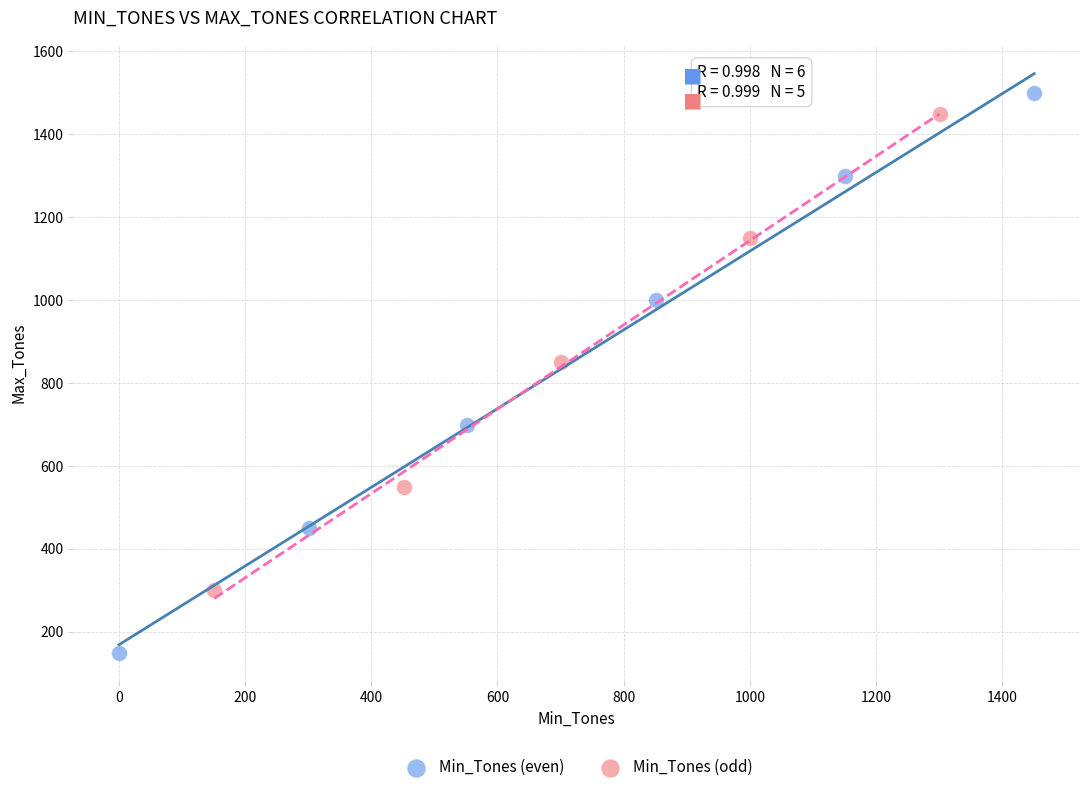

Which series has the largest Y range (max minus min)?

Min_Tones (even)